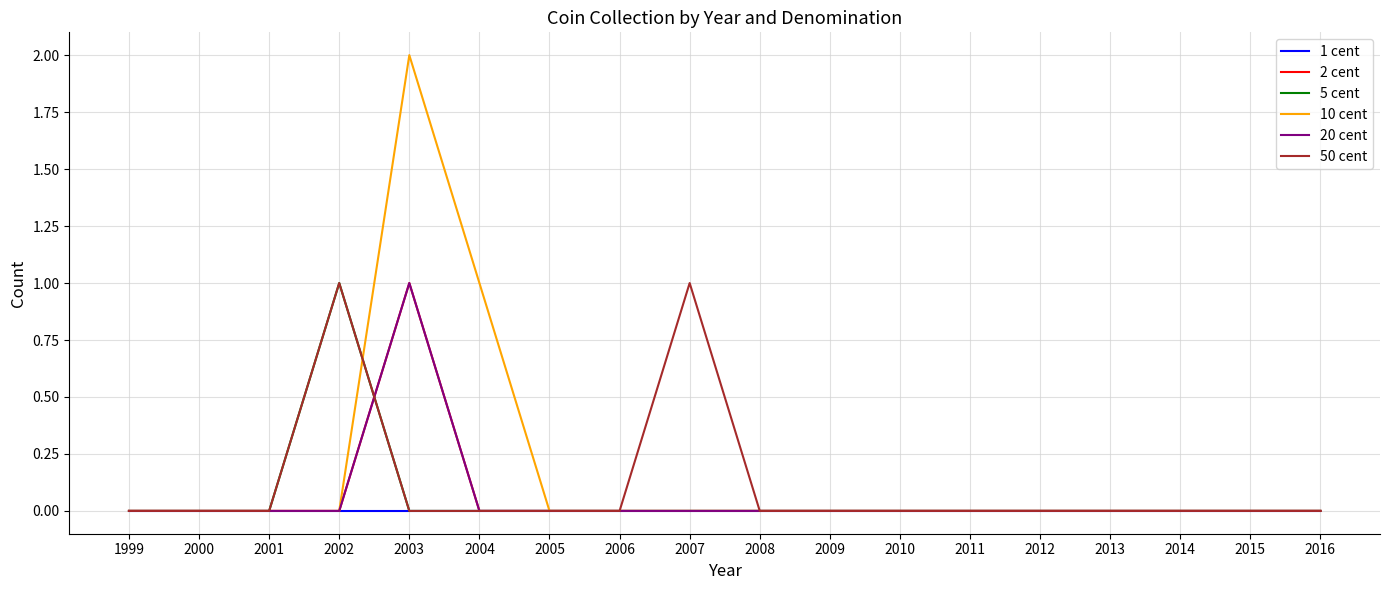

Which series changed the most between 1999 and 2011?

1 cent